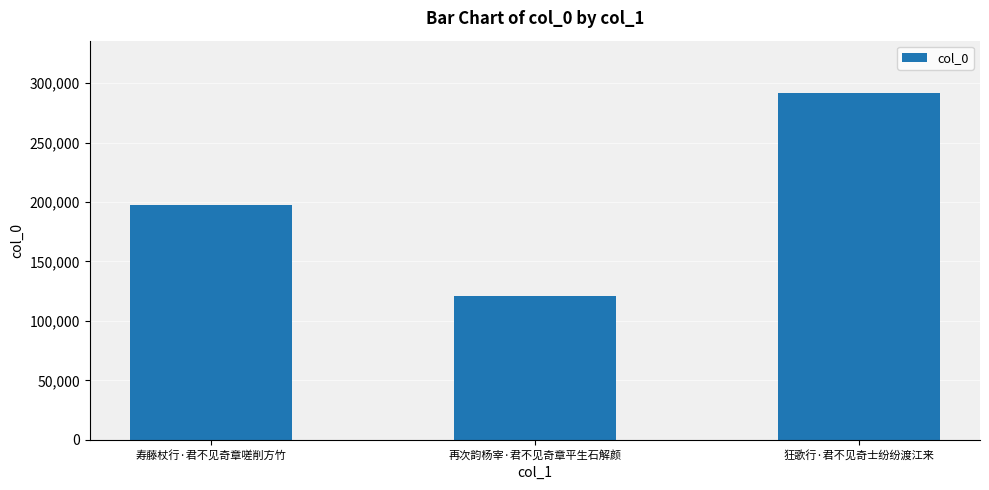

What is the label of the 2nd bar from the left?

再次韵杨宰·君不见奇章平生石解颜